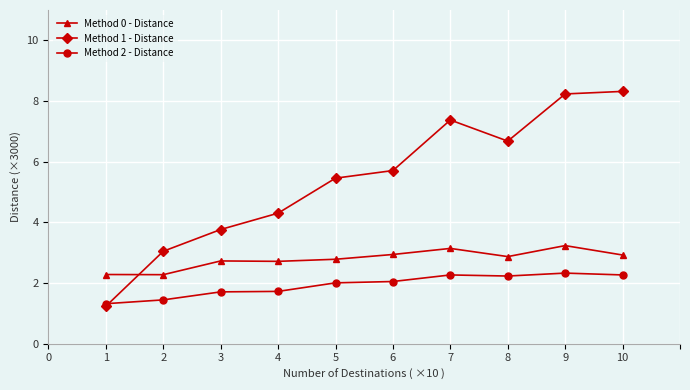

True or false: Method 0 - Distance and Method 2 - Distance intersect in this chart.

False